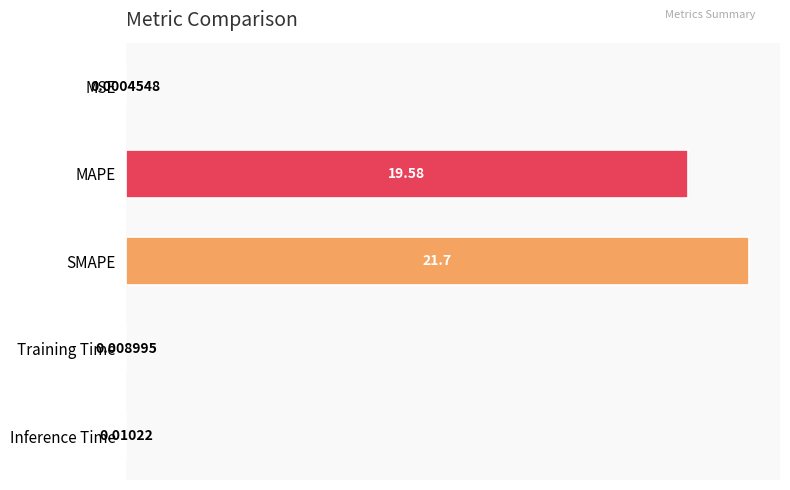

Which has a higher value, MAPE or Training Time?

MAPE